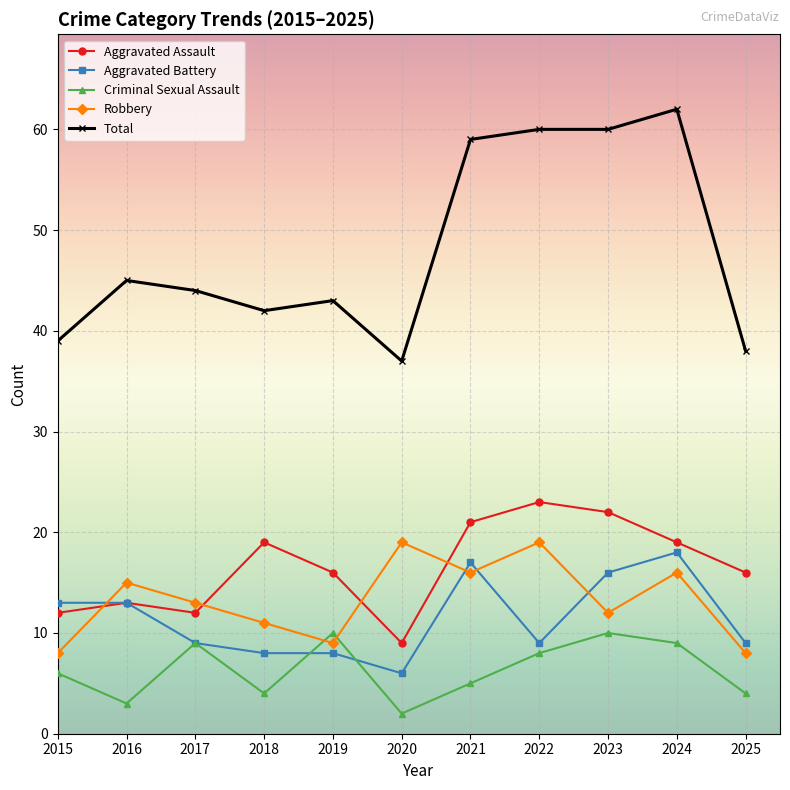

Between which two adjacent categories do Criminal Sexual Assault and Robbery first intersect?

2018 and 2019